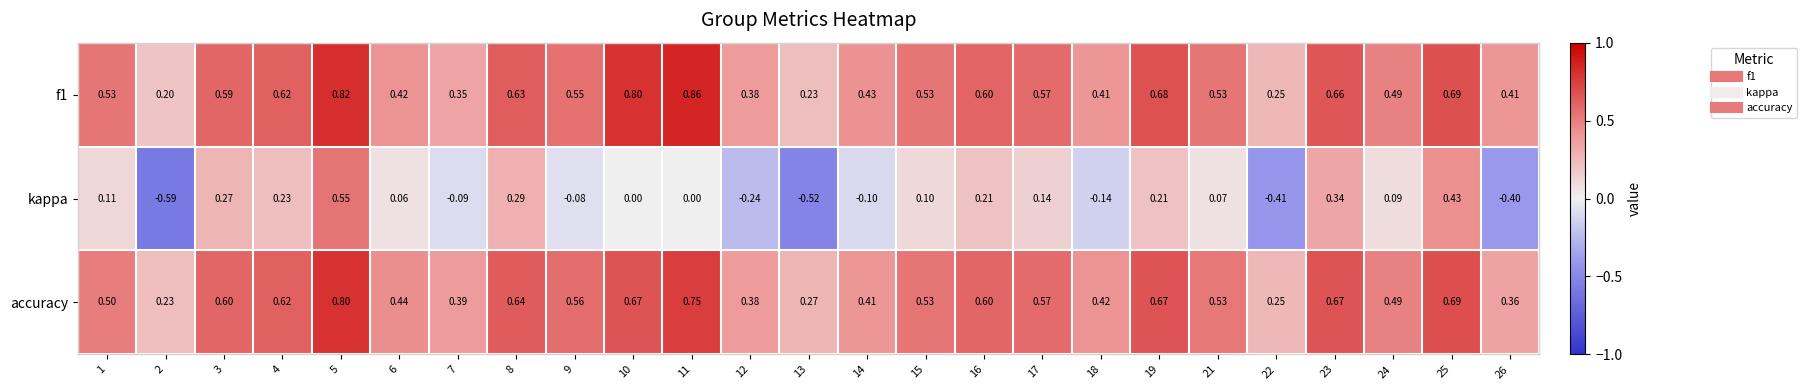

Which series has the largest range (max minus min)?

kappa